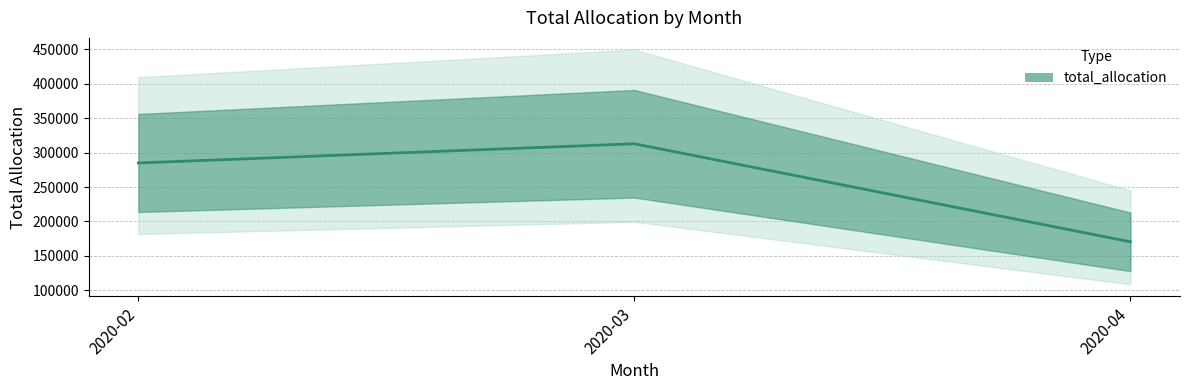

What is the maximum value shown in the chart?

312844.3